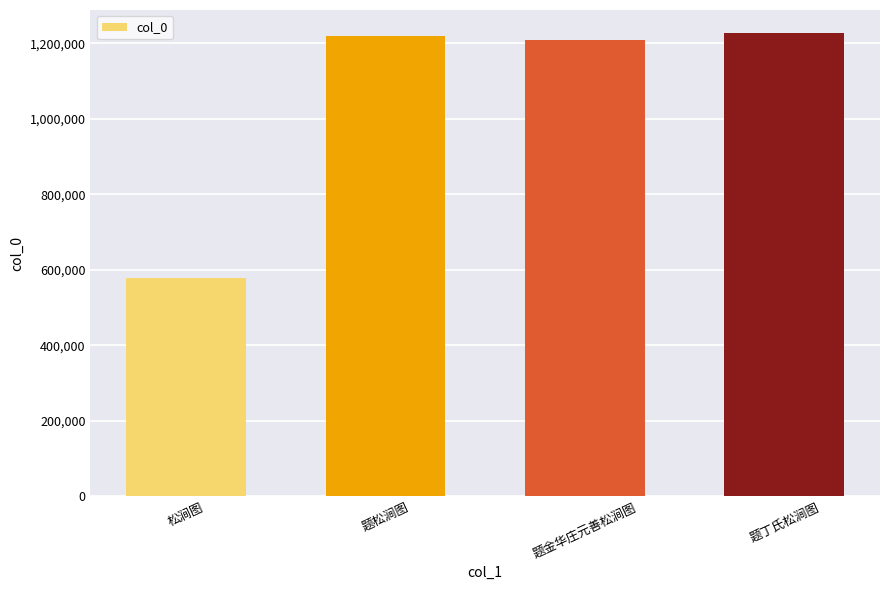

What is the maximum value shown in the chart?

1226930